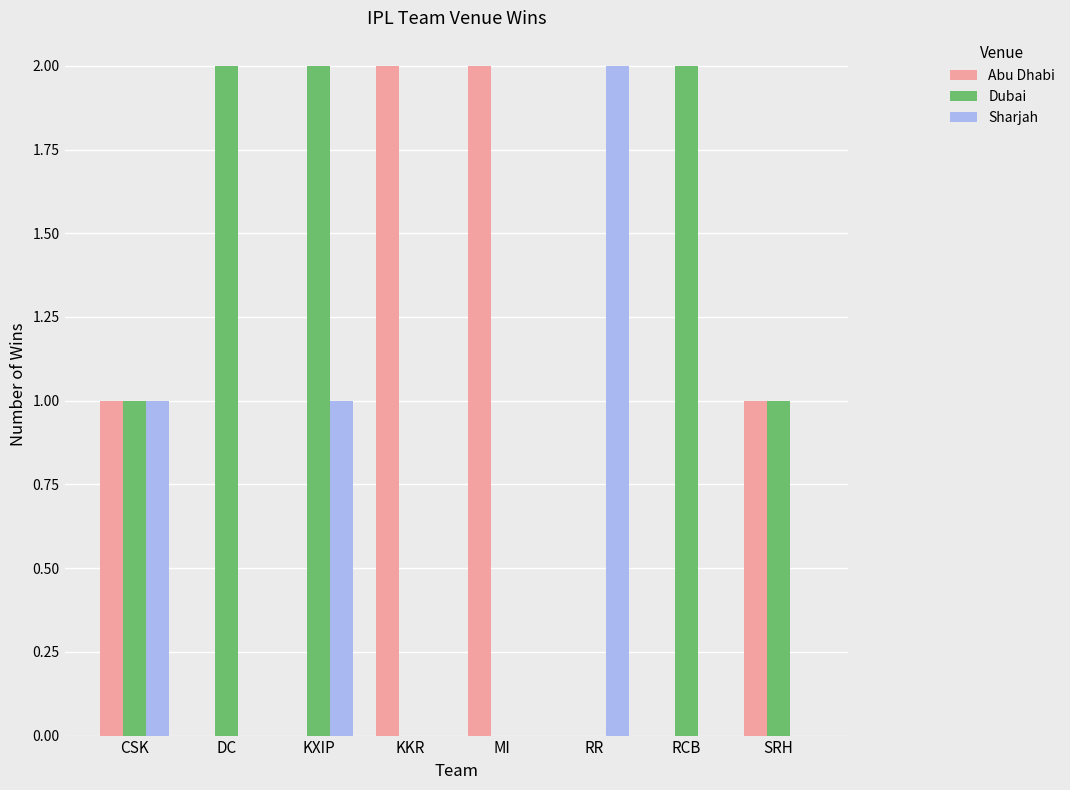

The value of Abu Dhabi at SRH is 0. True or false?

False